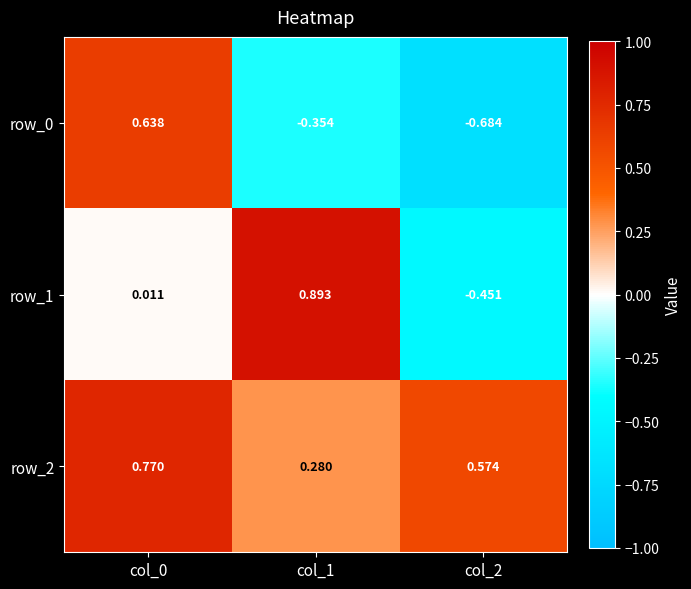

Is the value of row_2 at col_0 greater than the value of row_0 at col_0?

Yes